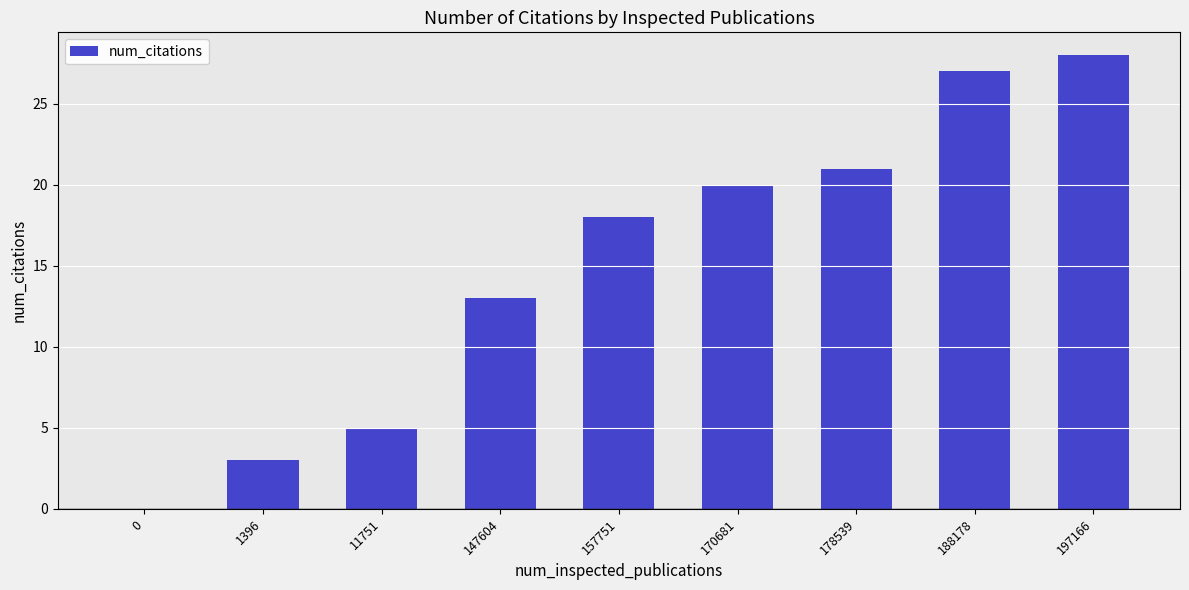

What is the average value?

15